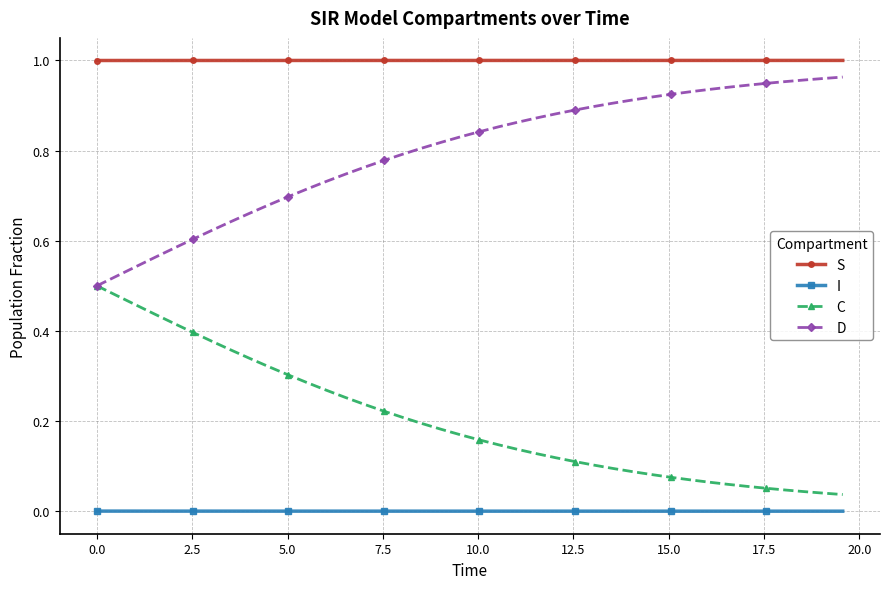

List the series in order of their overall mean, highest first.

S, D, C, I